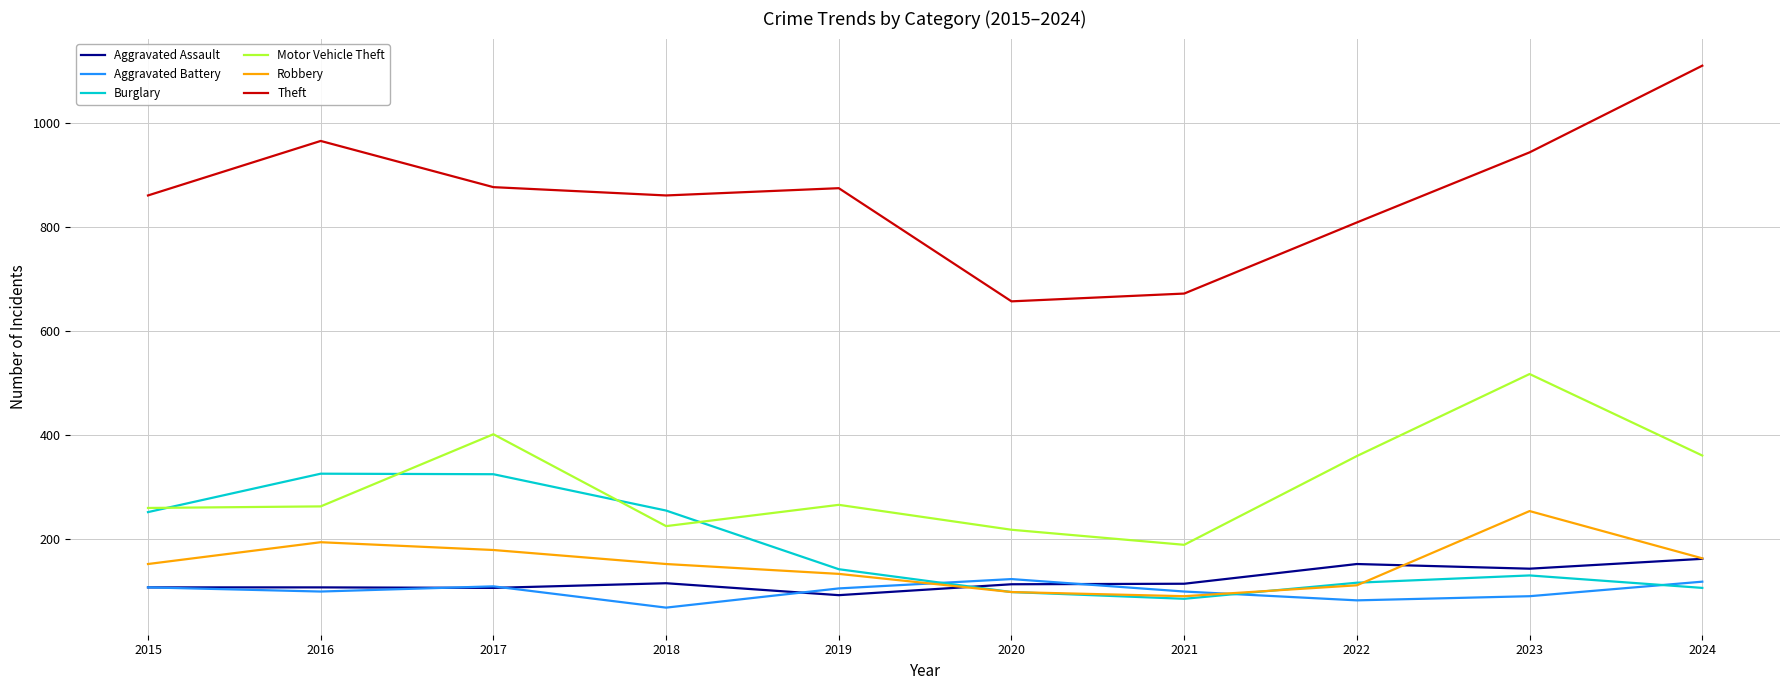

Which series changed the most between 2017 and 2018?

Motor Vehicle Theft